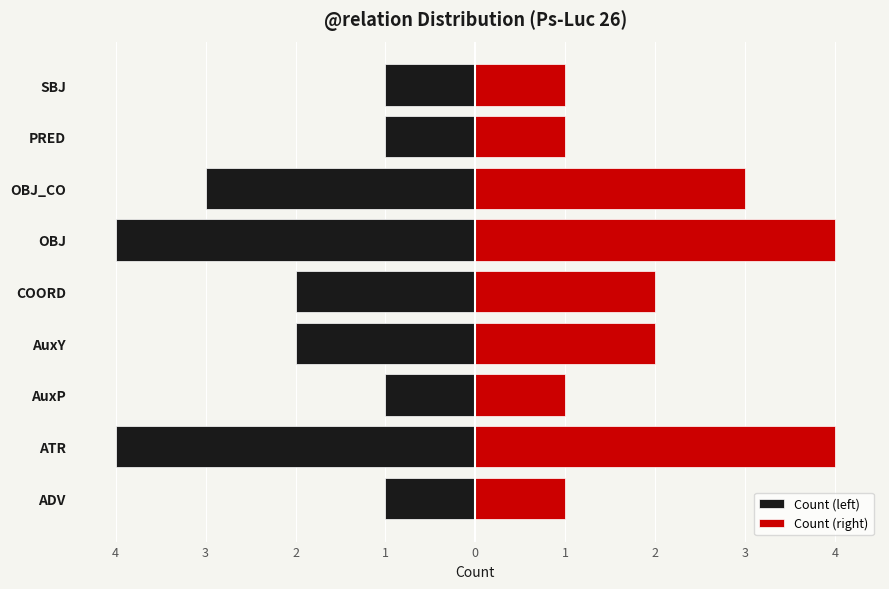

How many values in the Count (left) series are below -2?

3